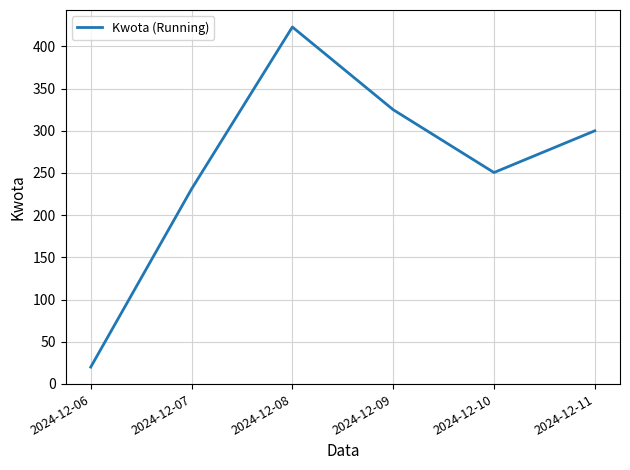

Between 2024-12-06 and 2024-12-07, which is larger?

2024-12-07